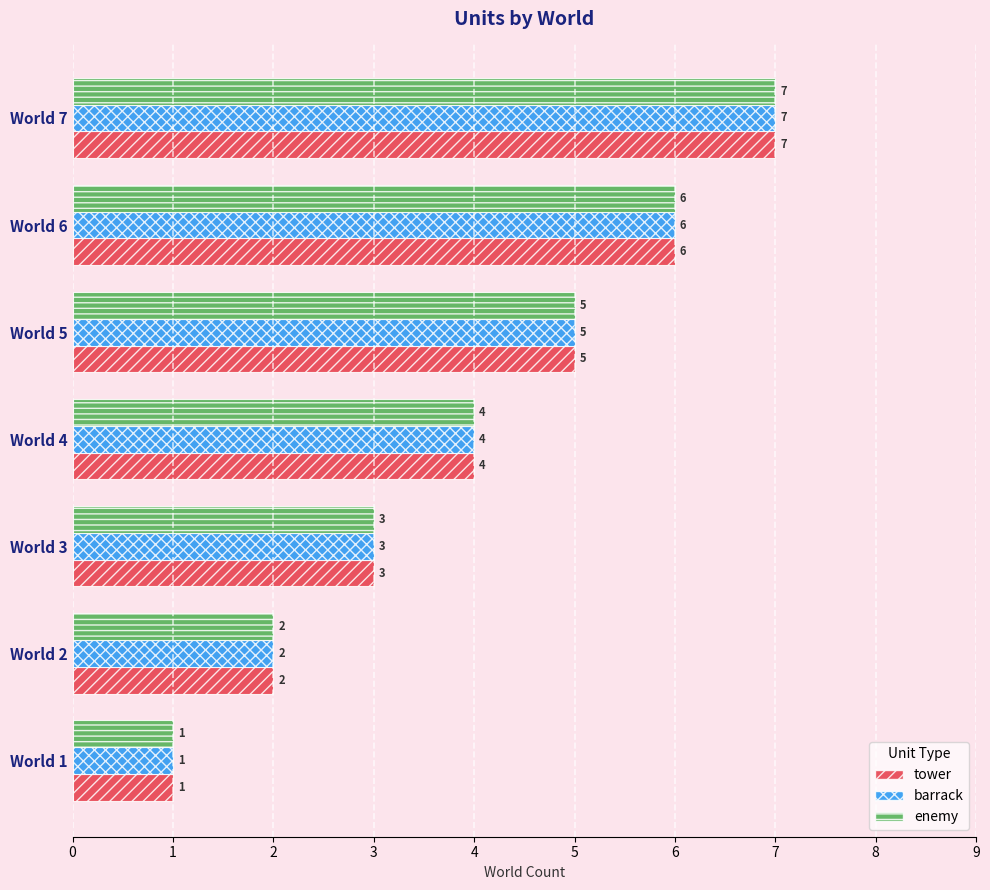

What is the average value of the tower series?

4